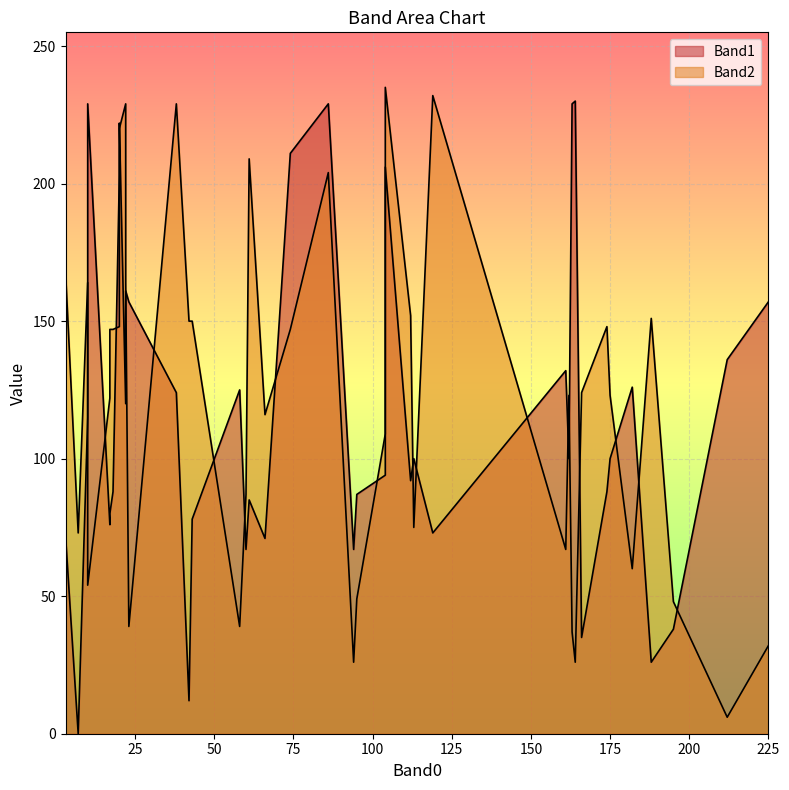

What is the difference between the Band2 values at 38 and 18?

82